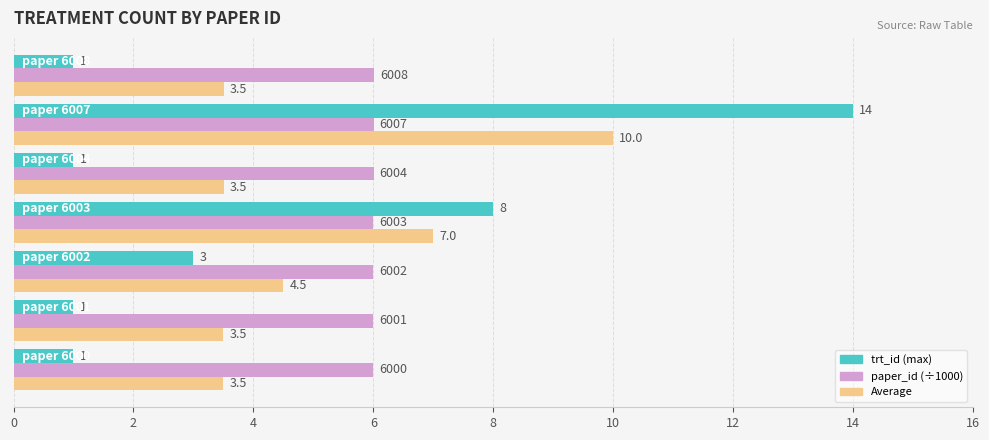

Count the paper_id (÷1000) values in the range 6 to 7.

7